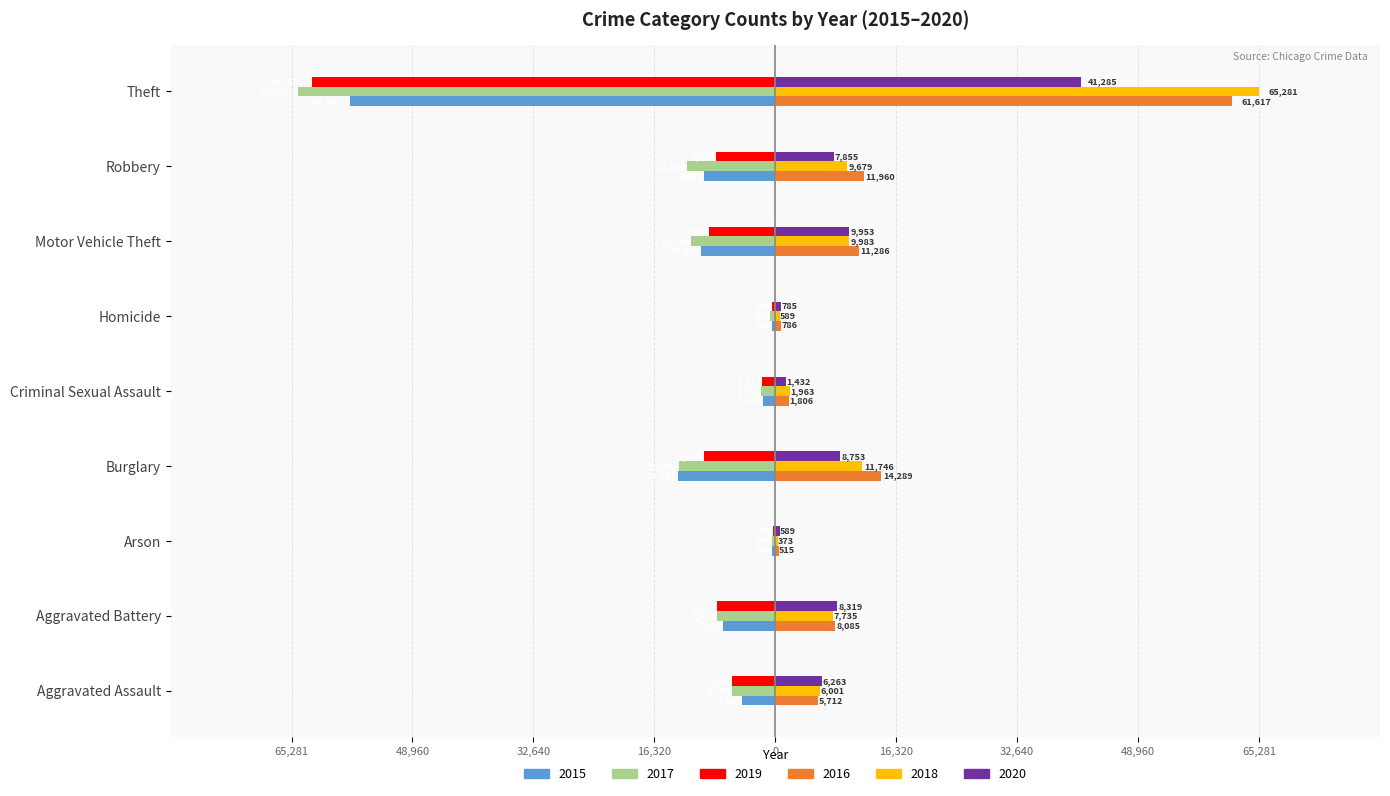

What are all the series names shown in the legend?

2015, 2017, 2019, 2016, 2018, 2020